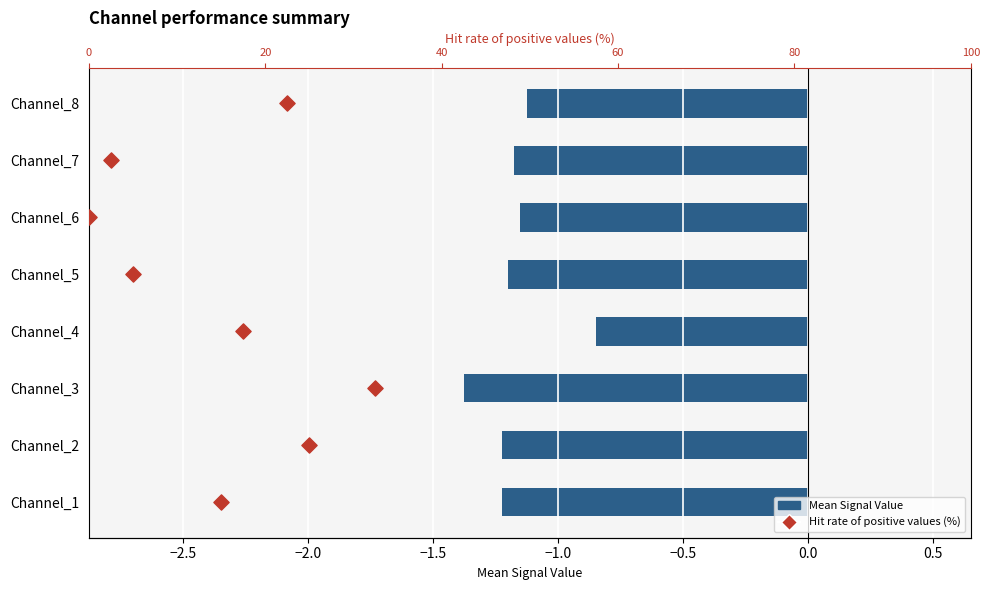

Which series has the widest spread of Y values?

Hit rate of positive values (%)